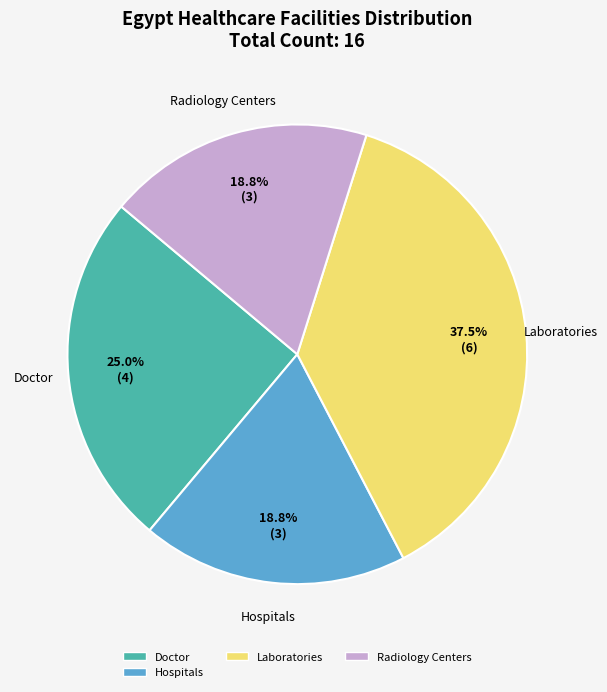

Is there any slice that represents more than half of the pie?

No